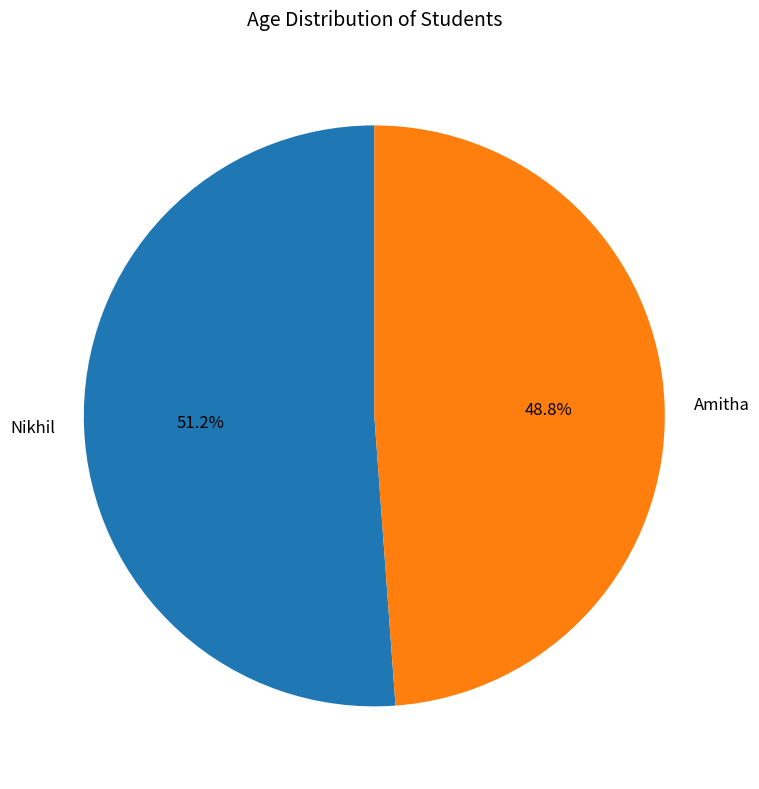

Which slice is the largest?

Nikhil